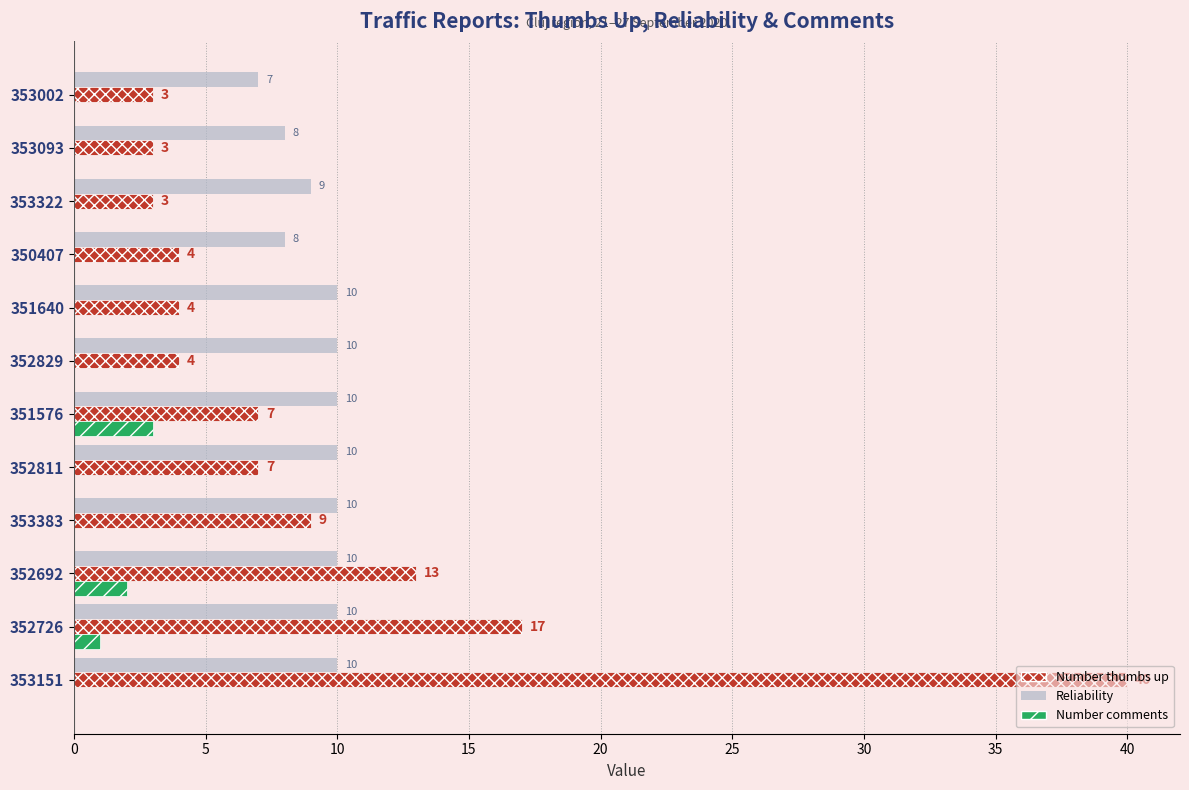

What is the sum of all Number thumbs up values?

114